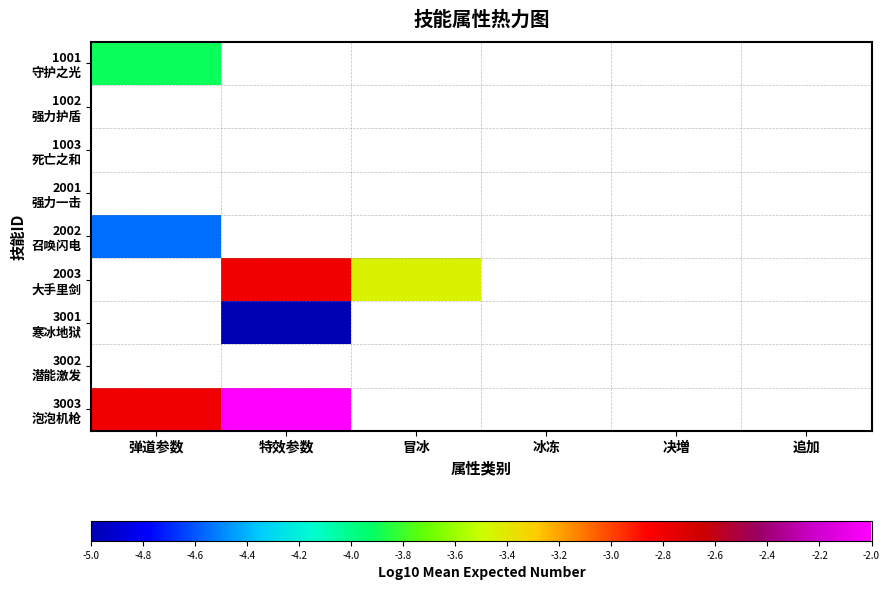

What is the spread (max minus min) of values at 弹道参数?

1.7